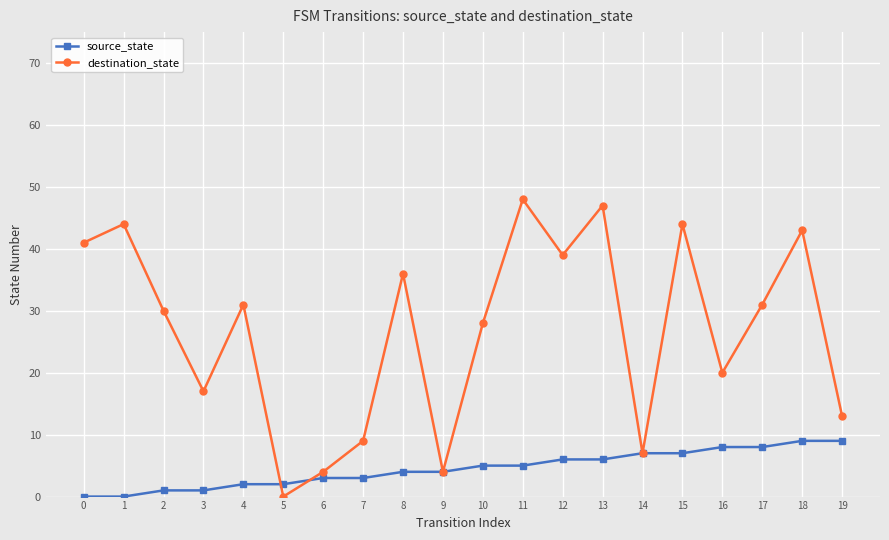

Does the chart have visible grid lines?

Yes